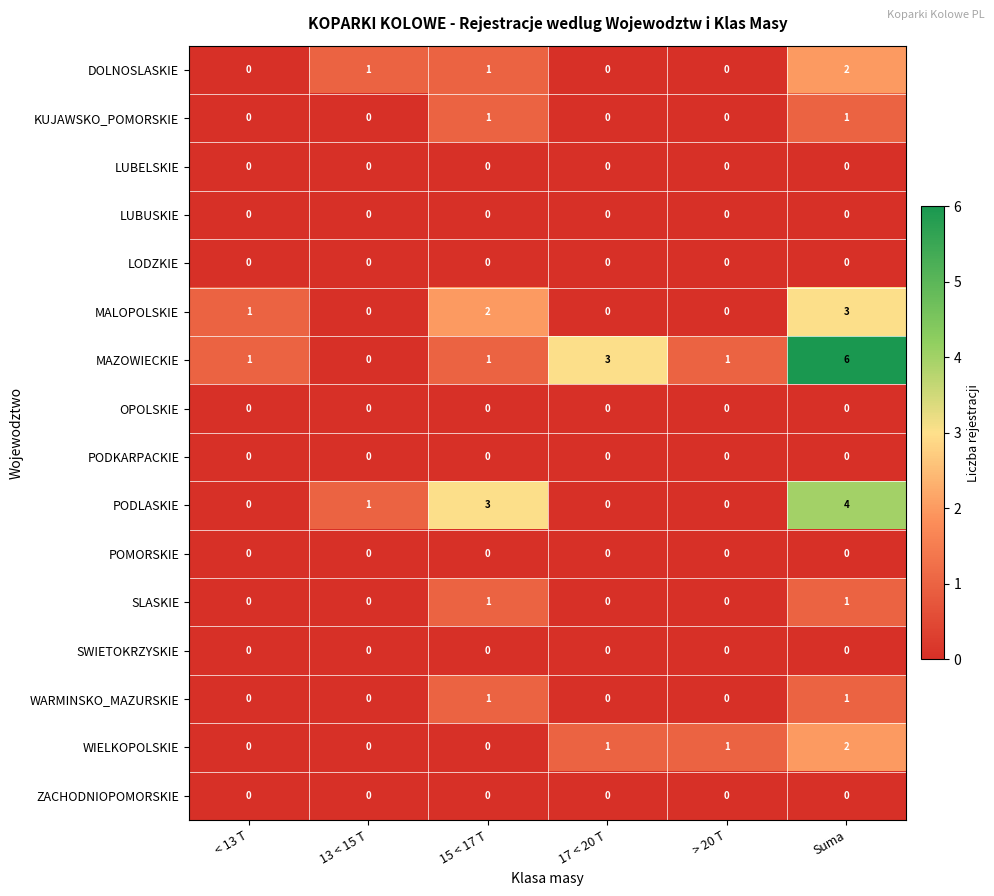

Which series has the largest total across all categories?

MAZOWIECKIE